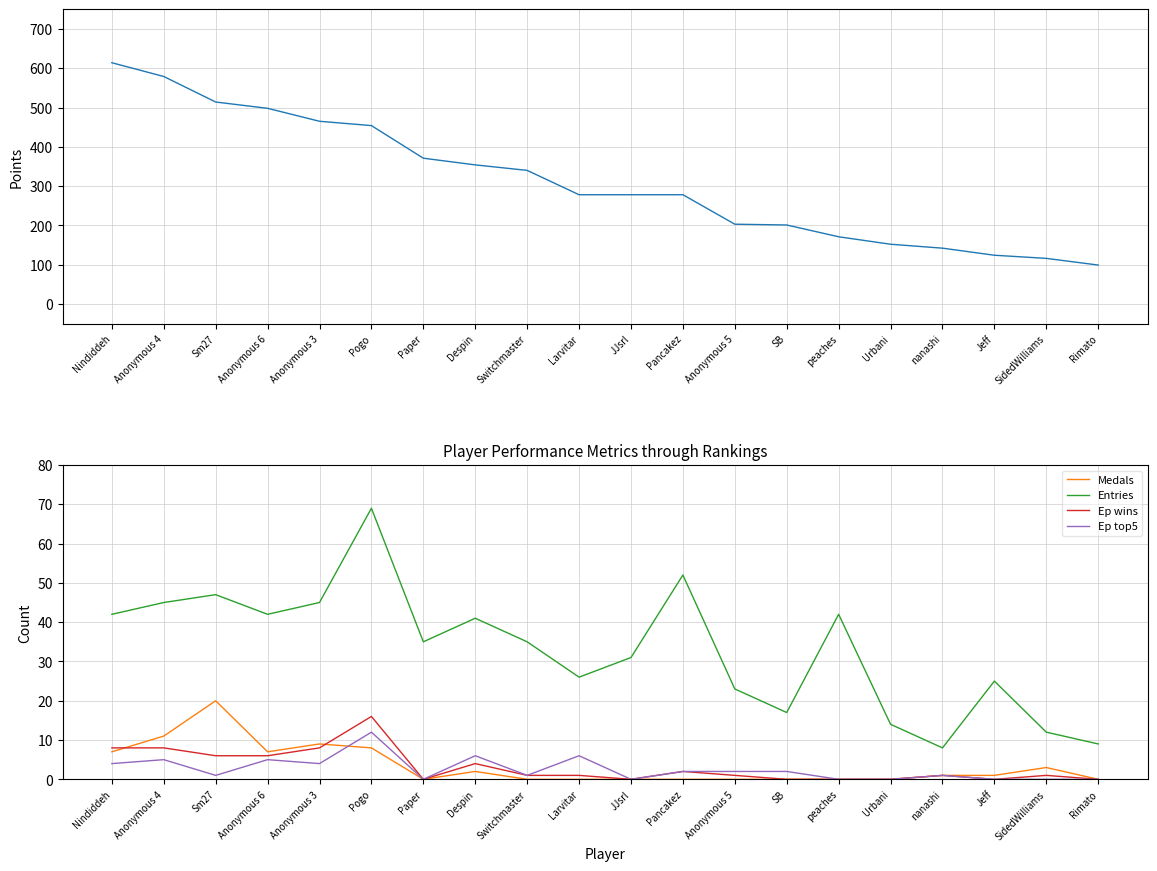

What position from the left is peaches?

15